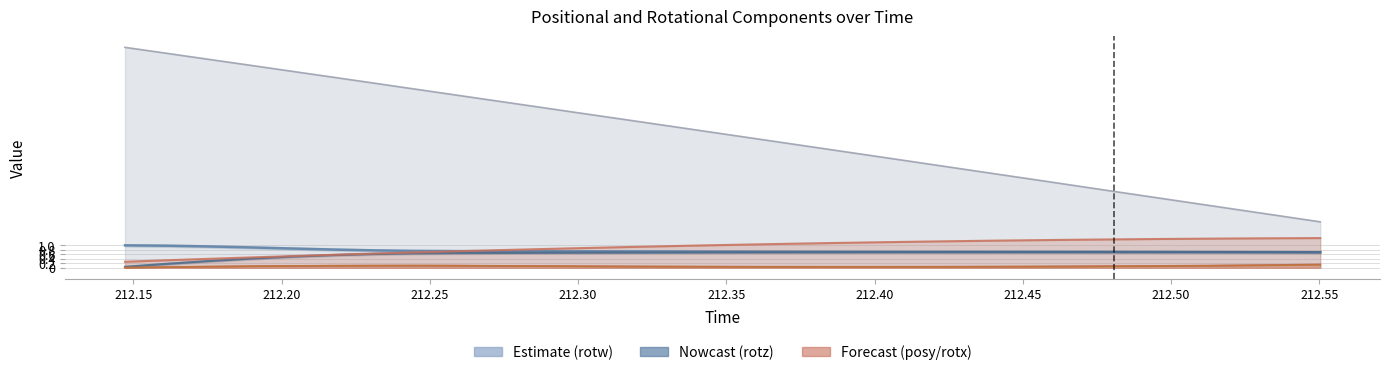

Does the chart have visible grid lines?

Yes